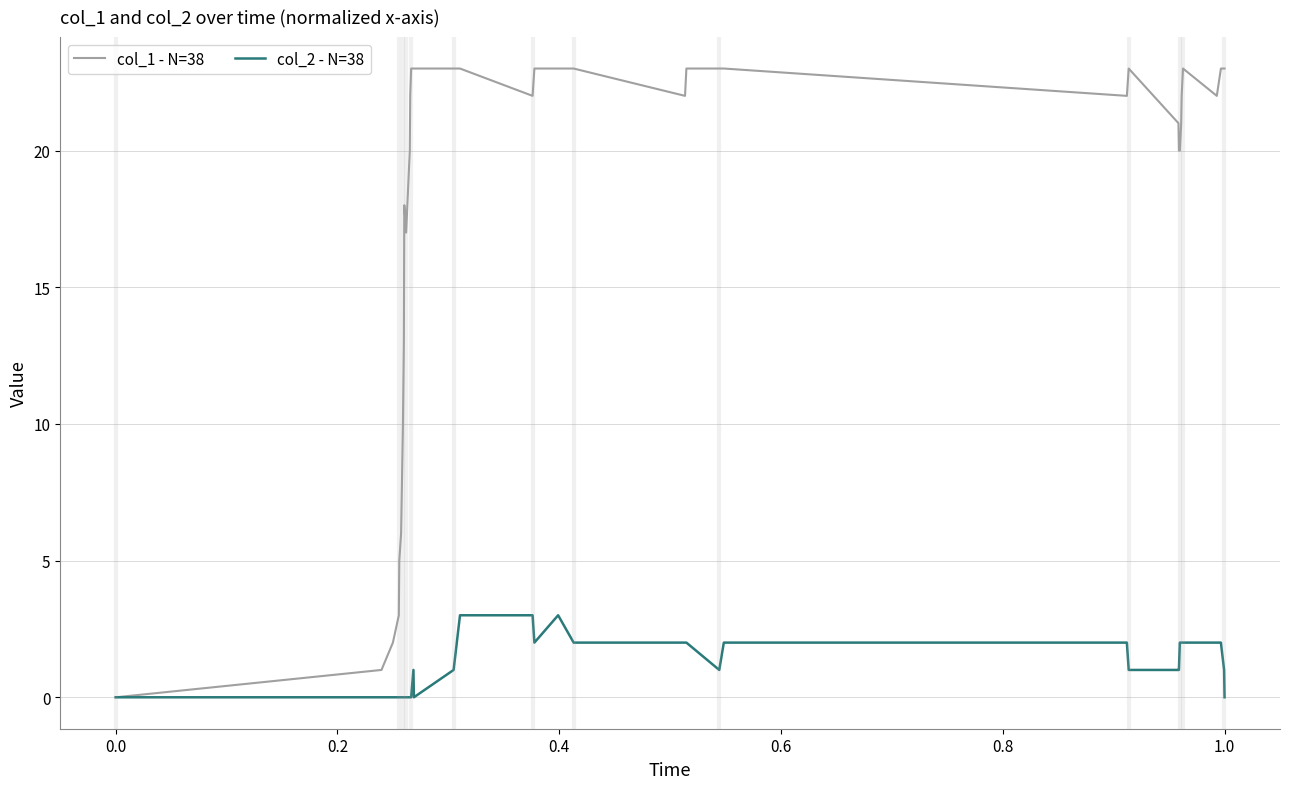

What is the greatest value displayed?

23